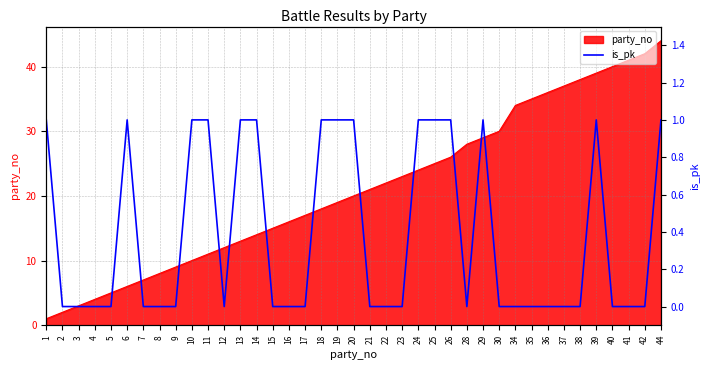

What is the highest value of the party_no series?

44